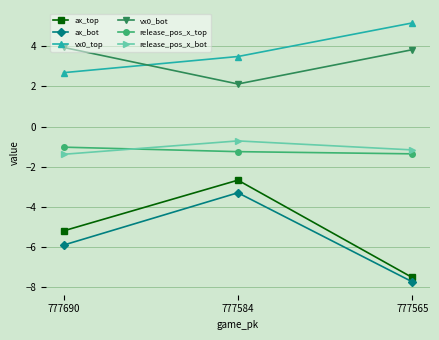

What is the total value across all series at 777565?

-8.8